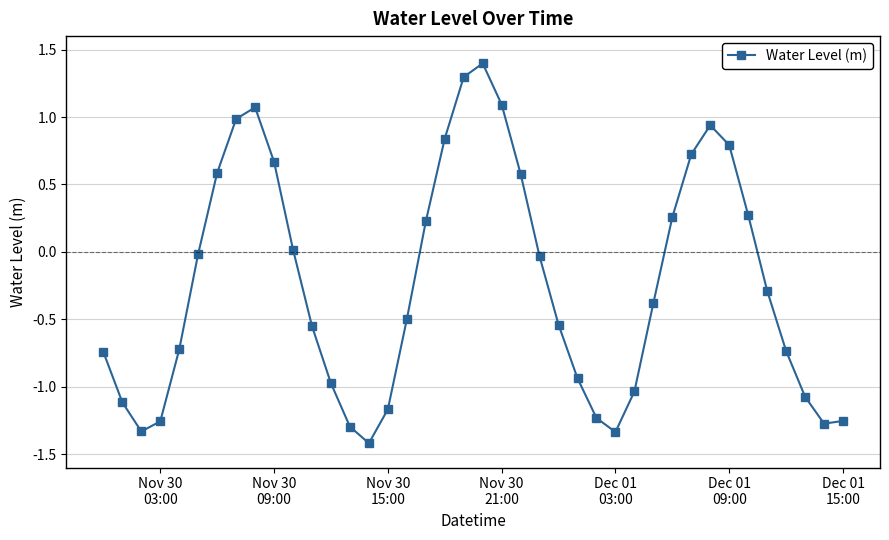

What is the difference between the maximum and minimum values?

2.8